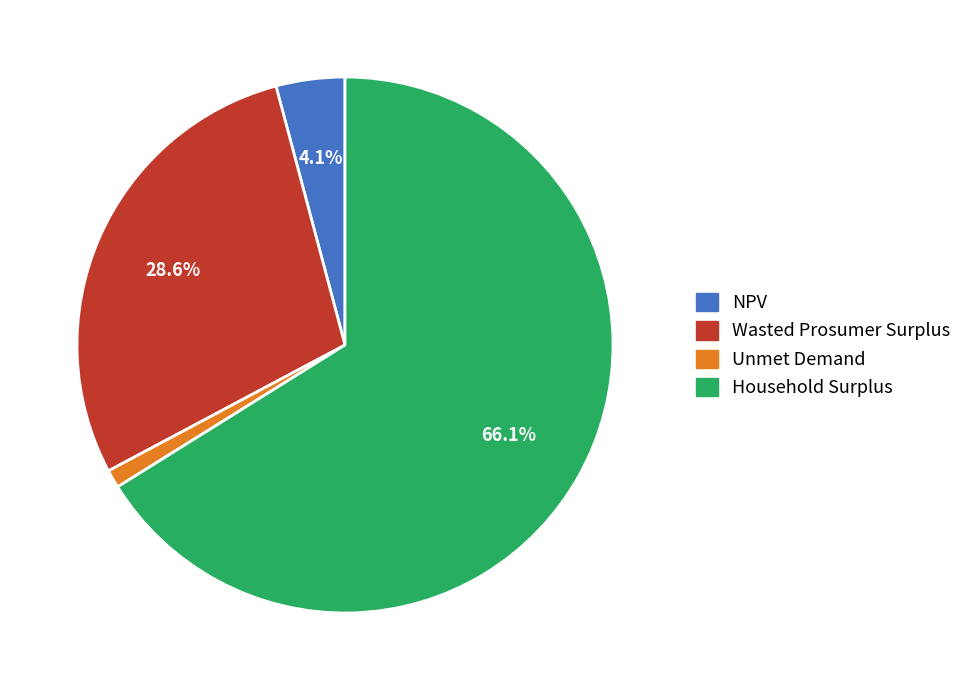

What is the smallest slice in the pie chart?

Unmet Demand